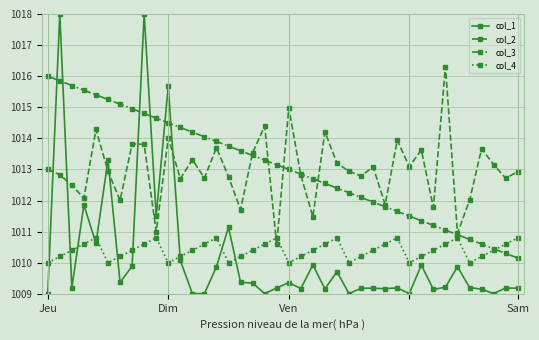

What is the smallest value displayed?

1009.0